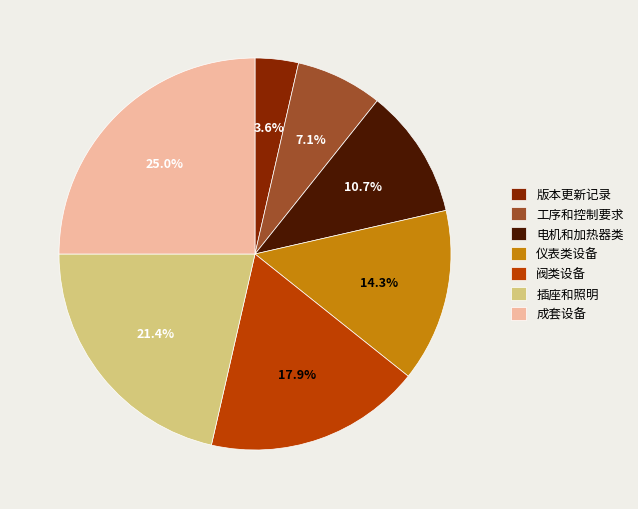

Which has a higher value, 版本更新记录 or 阀类设备?

阀类设备